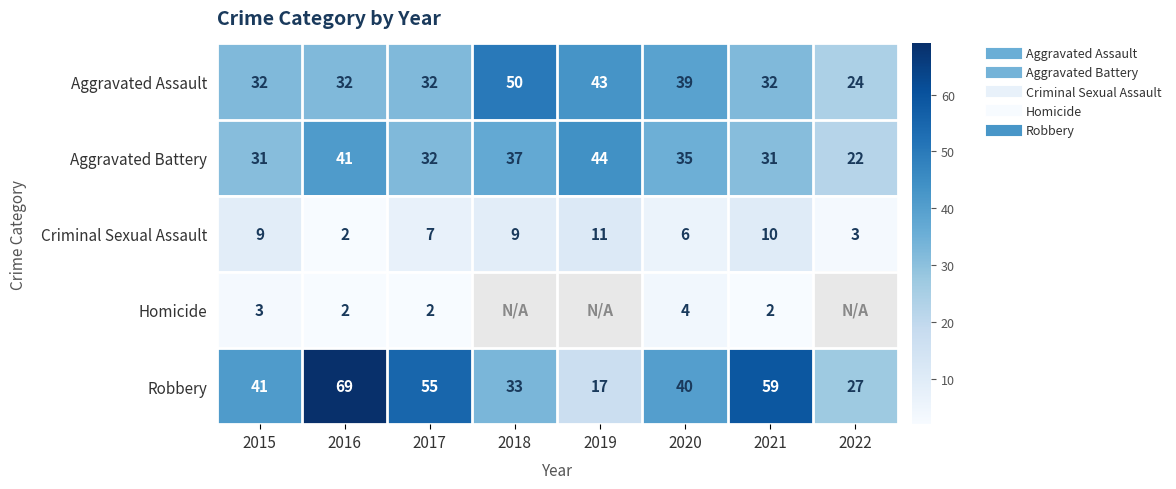

How many values in the Criminal Sexual Assault series exceed 9?

2